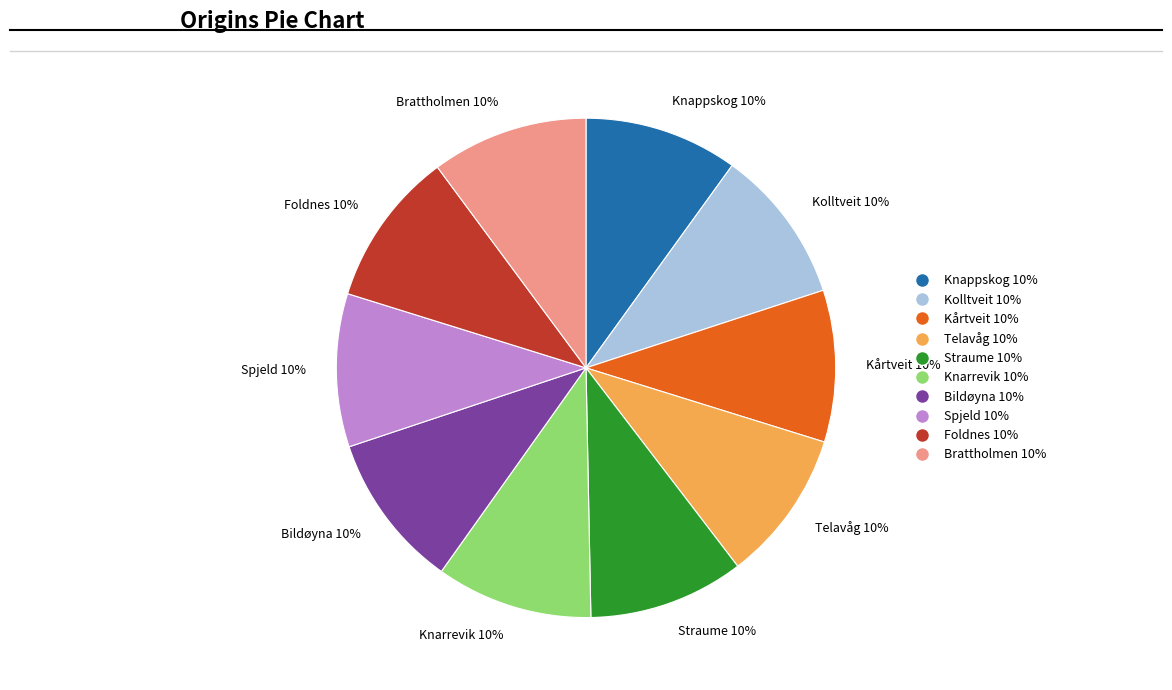

To the nearest percent, what is the average slice percentage?

10%